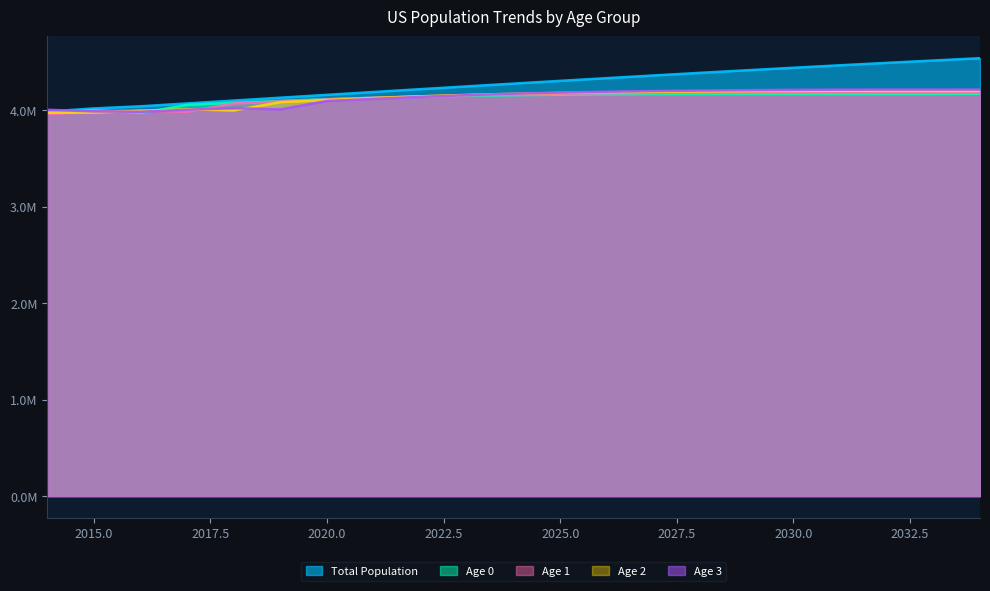

What is the difference between the maximum and minimum values in the Age 3 series?

230145.0